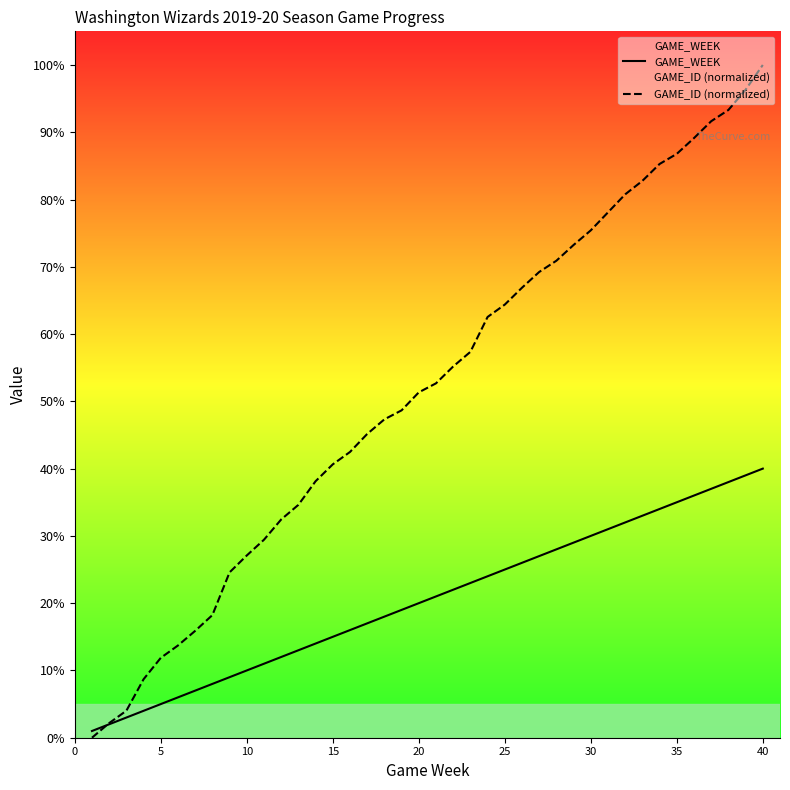

Does the chart display data point markers on the line(s)?

No